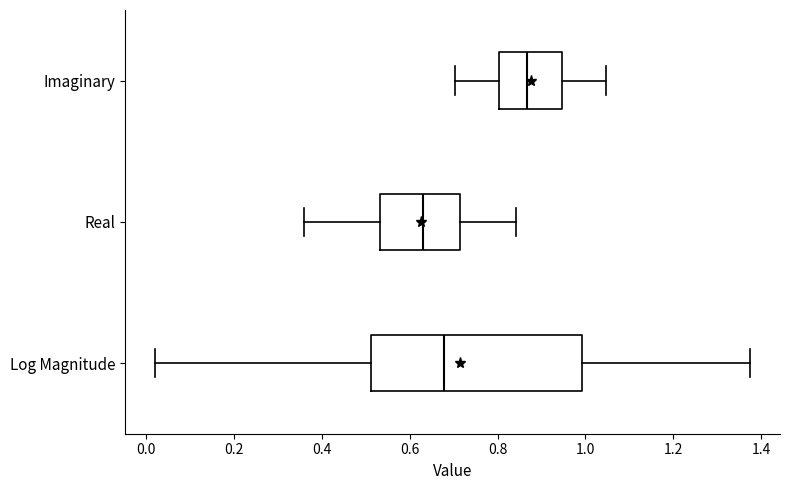

Where is the left edge of the box for Log Magnitude on the x-axis? The values are not printed on the chart, so give them approximately, as read against the axis.

0.52